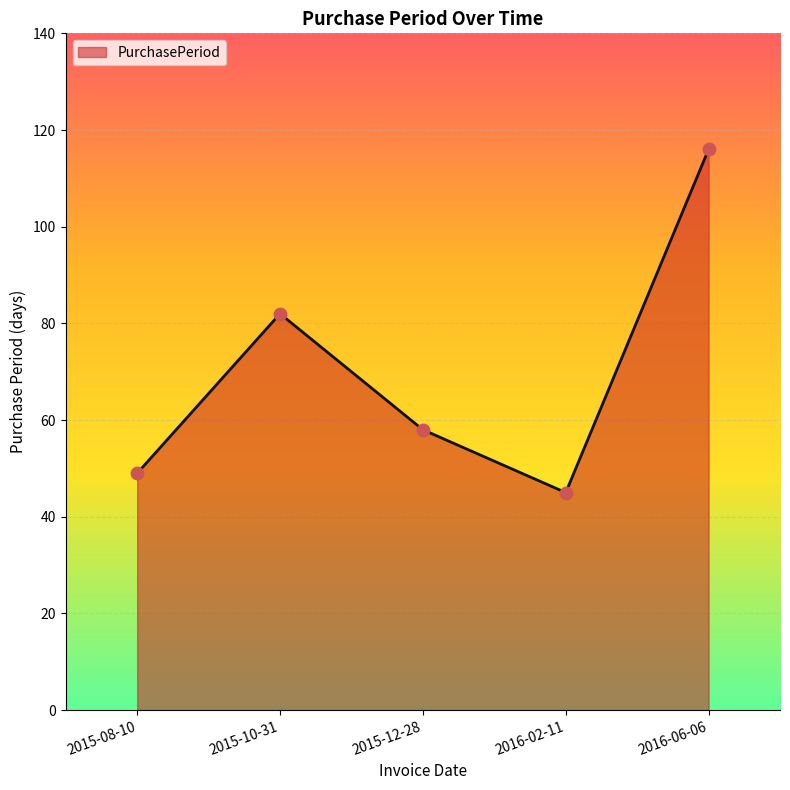

What is the change in value from 2015-08-10 to 2016-06-06?

+67